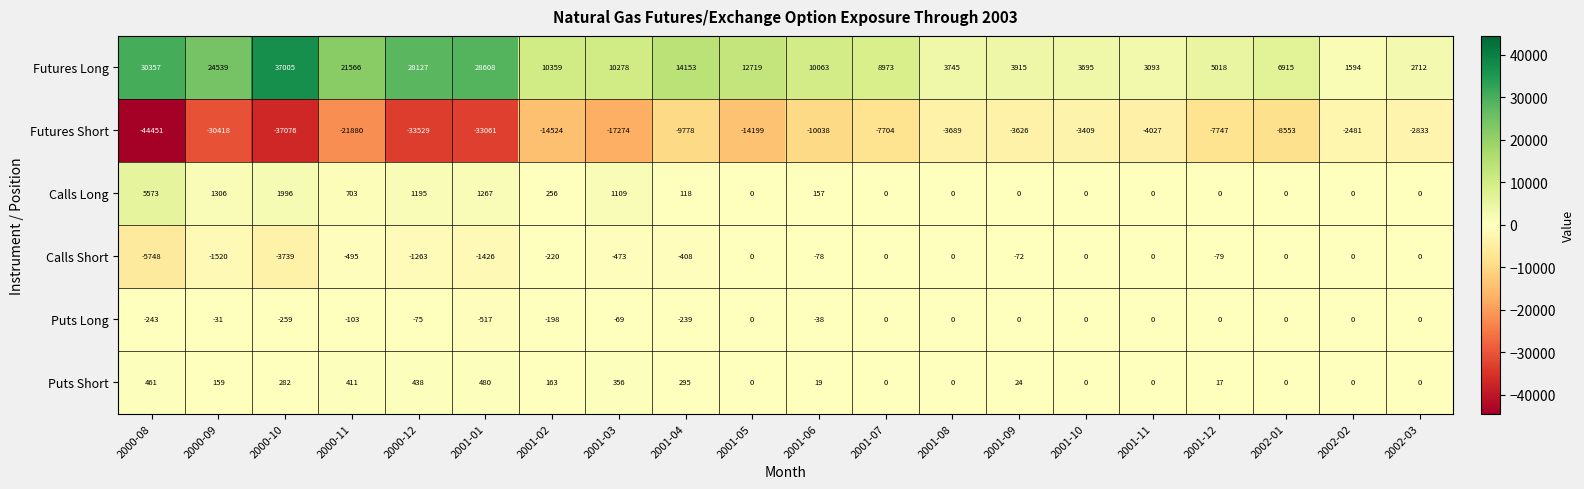

How many data points does each series have?

20